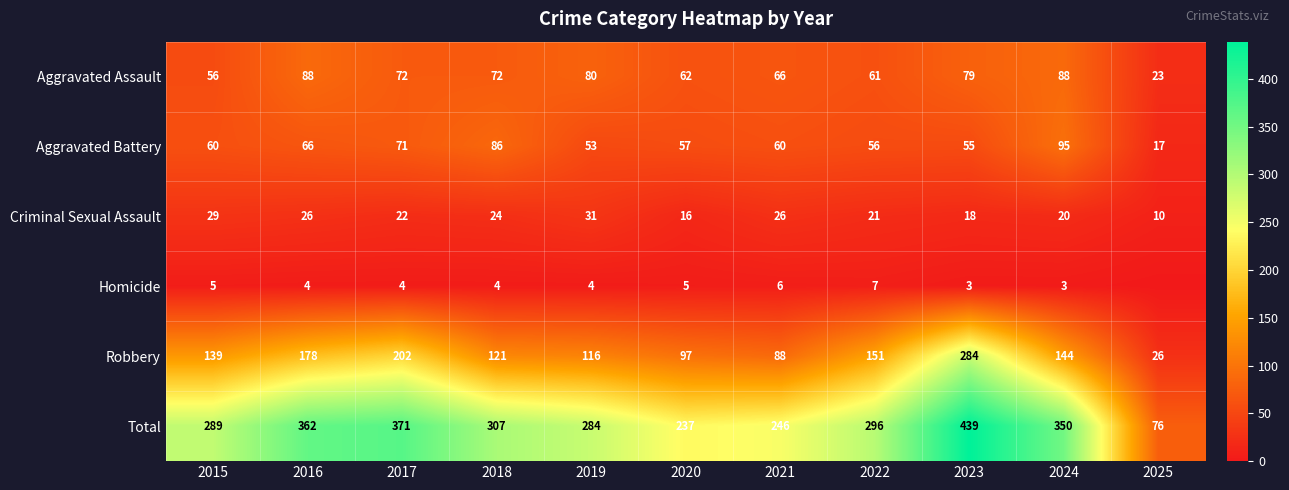

Which category has the highest value in the Criminal Sexual Assault series?

2019